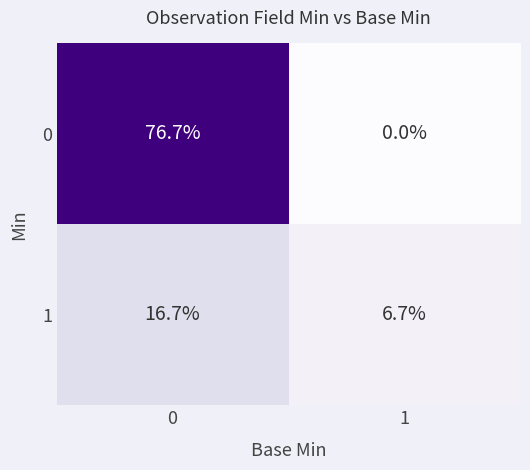

What is the difference between the highest and lowest values at 1?

6.7